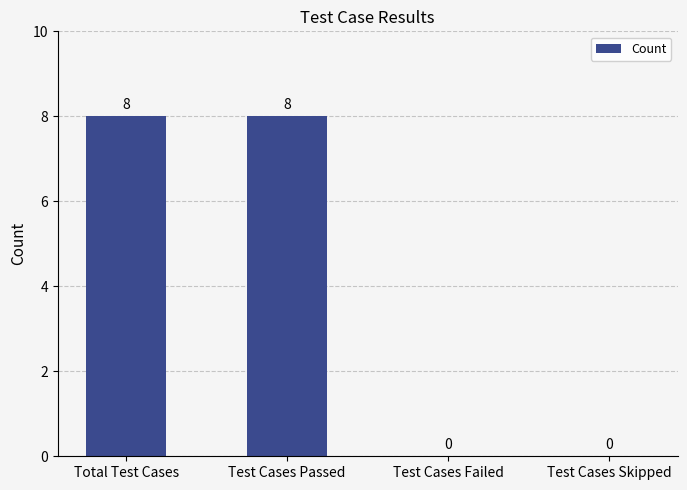

What is the ratio of the value at Total Test Cases to the value at Test Cases Passed?

1.0